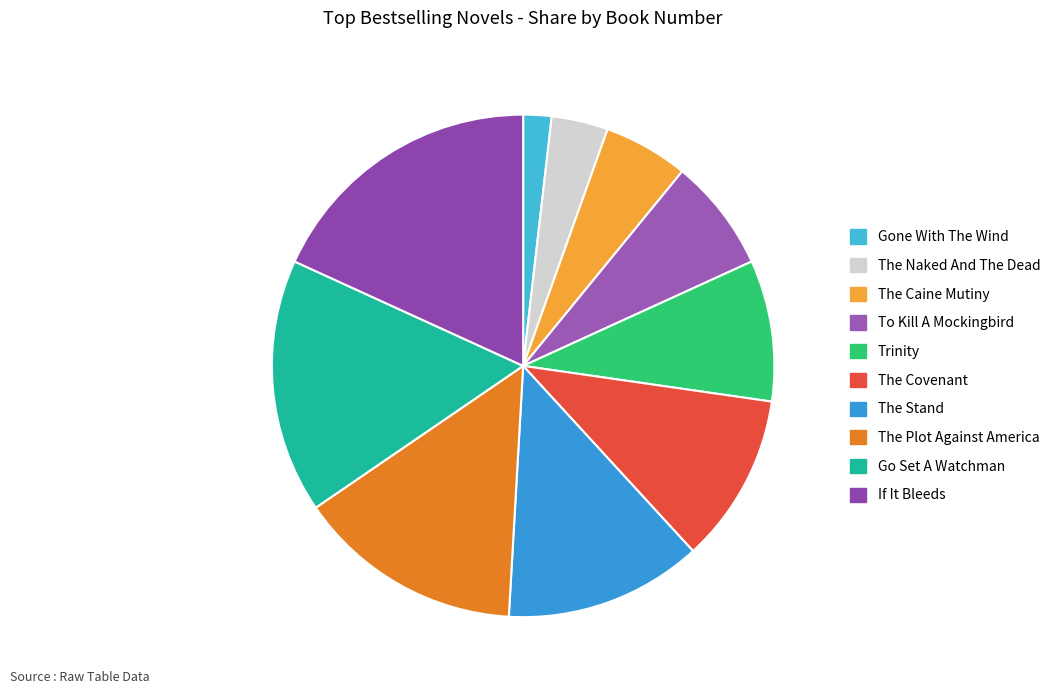

Does any single category account for the majority?

No